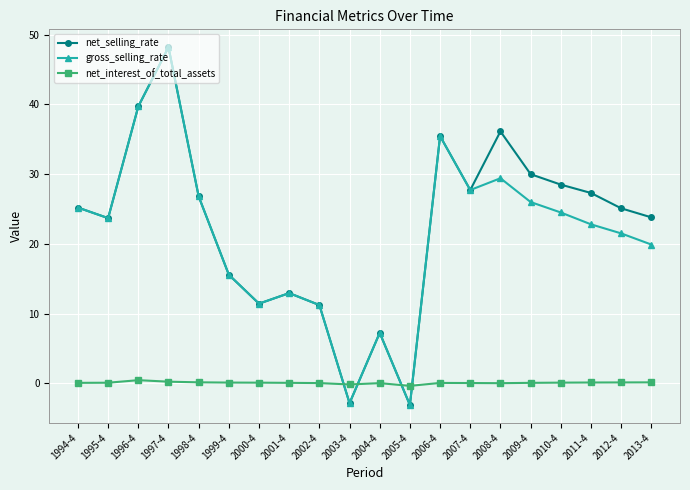

What are all the series names shown in the legend?

net_selling_rate, gross_selling_rate, net_interest_of_total_assets